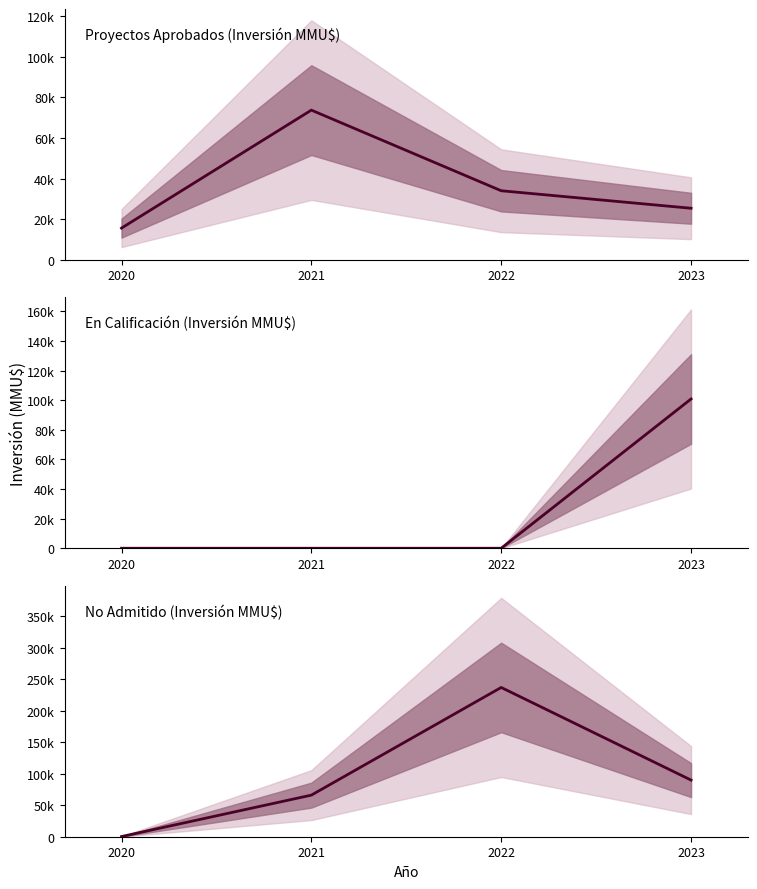

What is the lowest value of the No Admitido (Inversión MMU$) series?

300